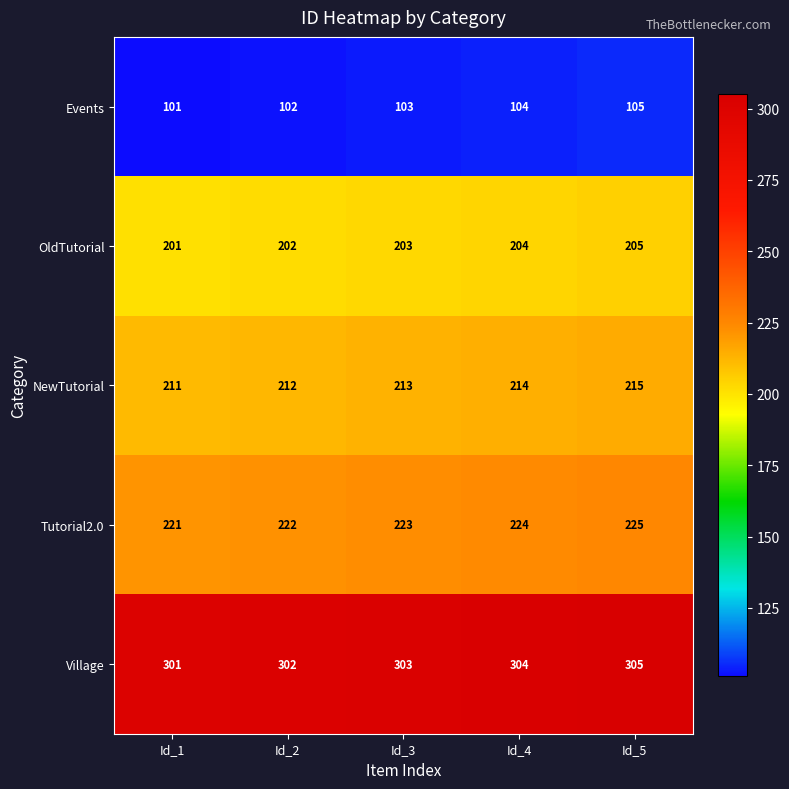

What value does the Events series have at Id_2?

102